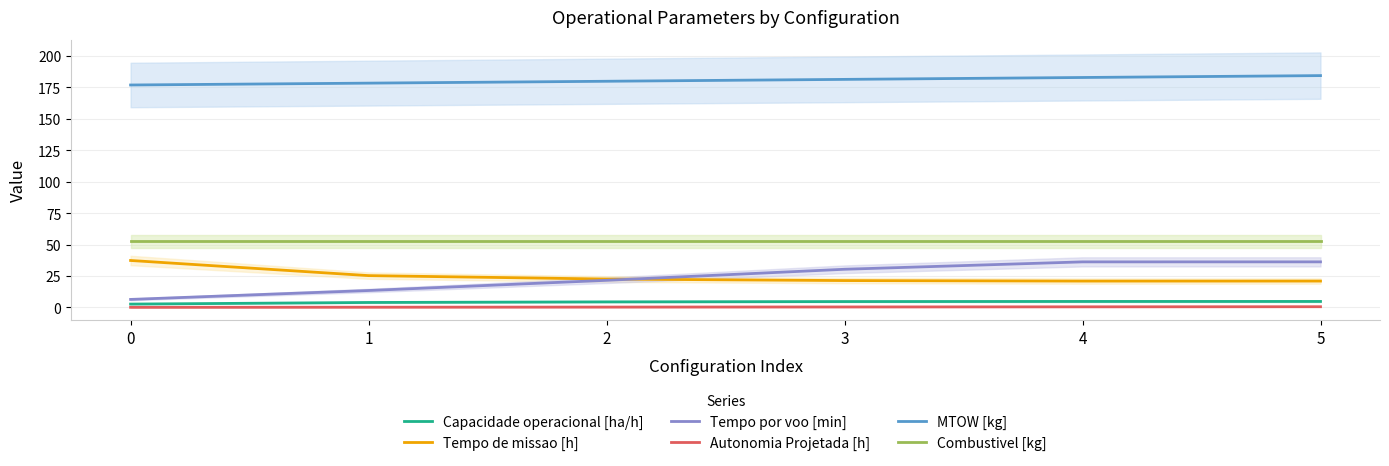

What is the minimum value shown in the chart?

0.1